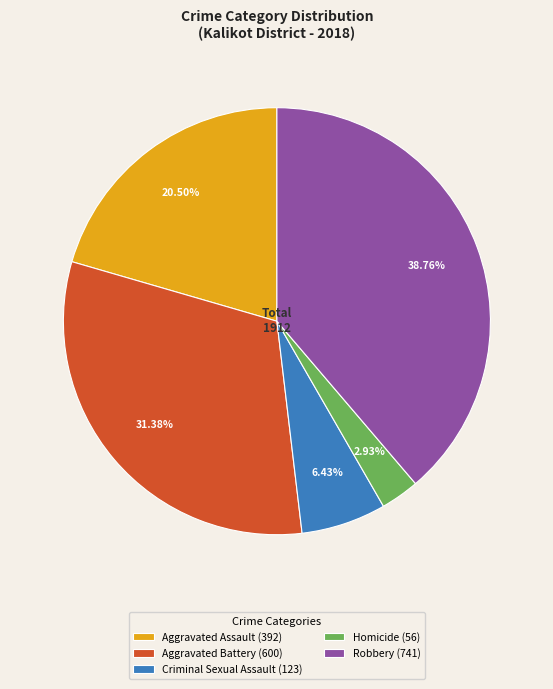

What is the smallest slice in the pie chart?

Homicide